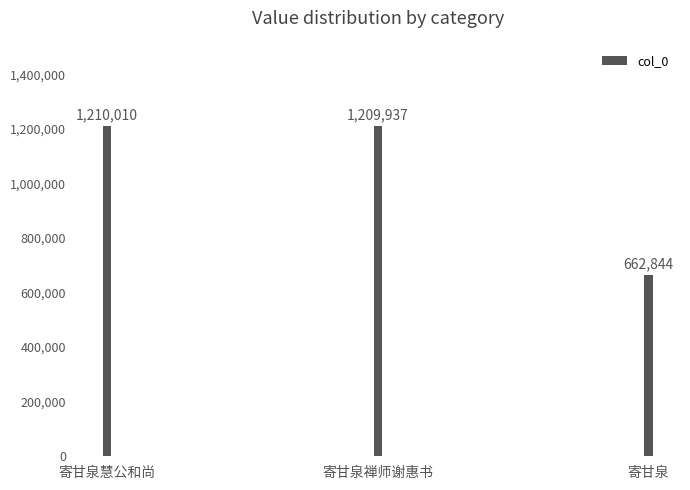

Between 寄甘泉禅师谢惠书 and 寄甘泉慧公和尚, which is larger?

寄甘泉慧公和尚